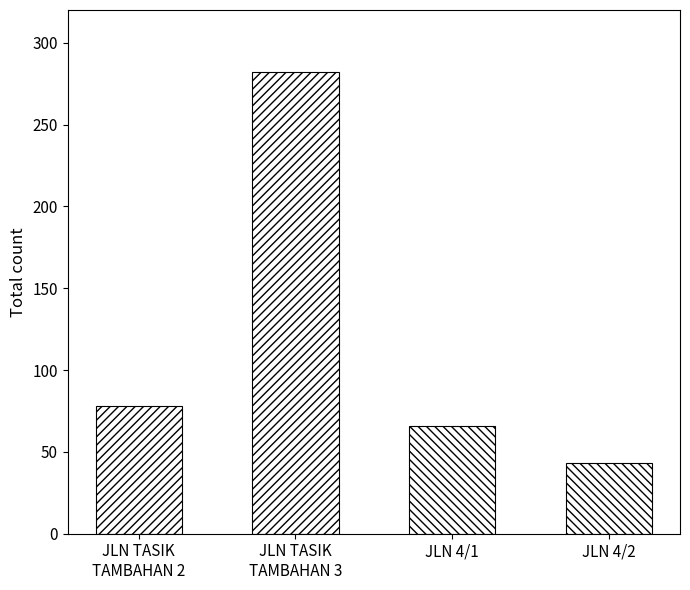

Between JLN TASIK TAMBAHAN 2 and JLN TASIK TAMBAHAN 3, which series saw the biggest shift?

total